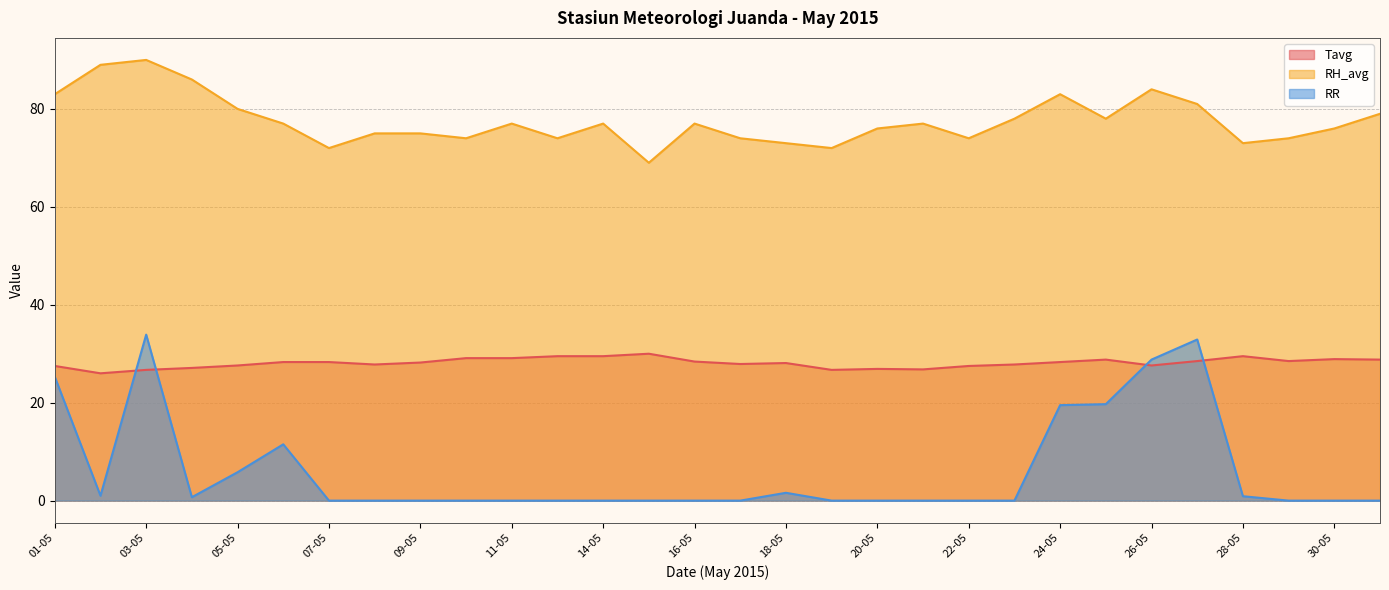

Between 07-05 and 02-05, which is larger?

07-05